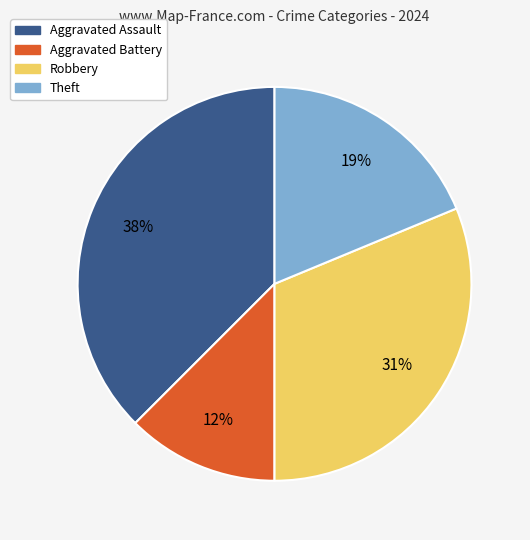

Which category has the biggest portion of the pie?

Aggravated Assault